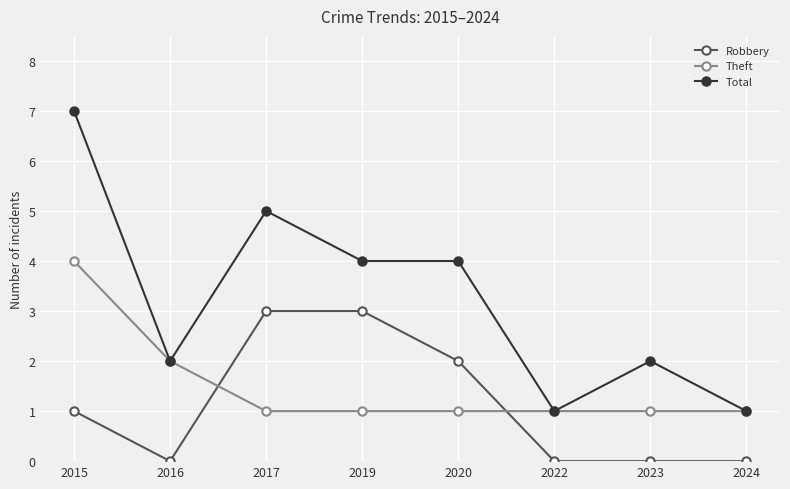

Between 2019 and 2023, which series saw the biggest shift?

Robbery